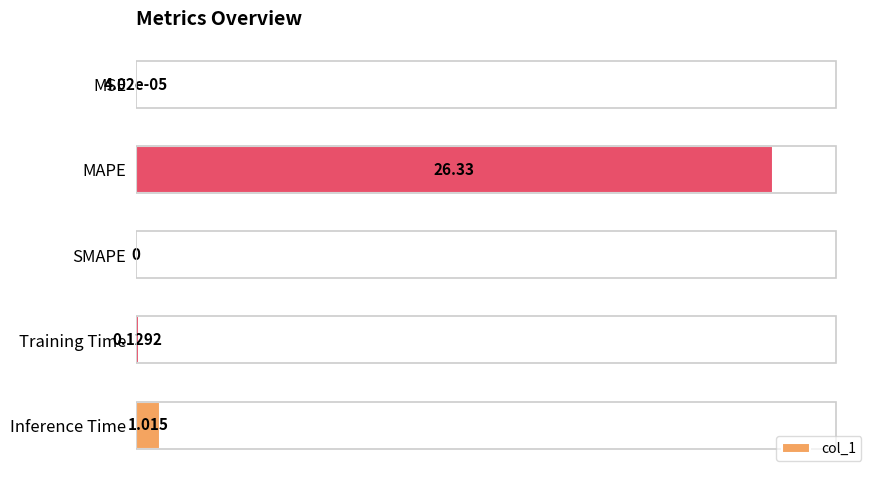

Are the bars horizontal?

Yes